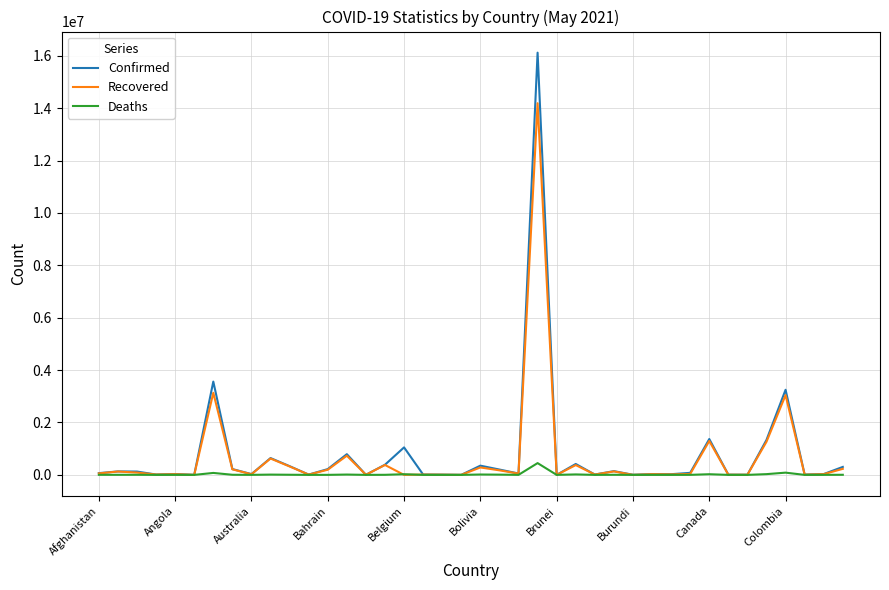

Which series has the widest spread of values?

Confirmed